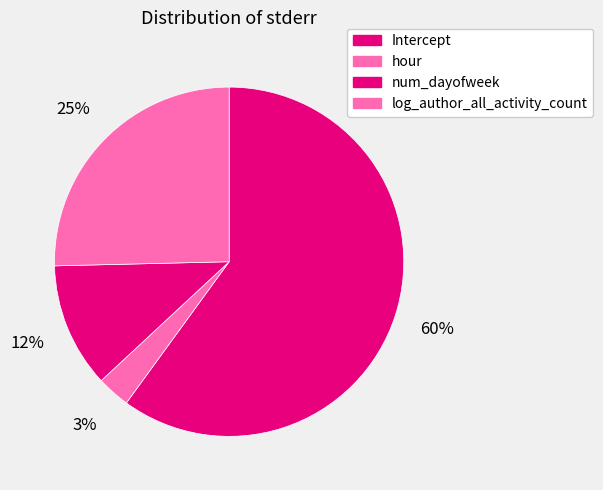

Does num_dayofweek represent more than half of the total?

No